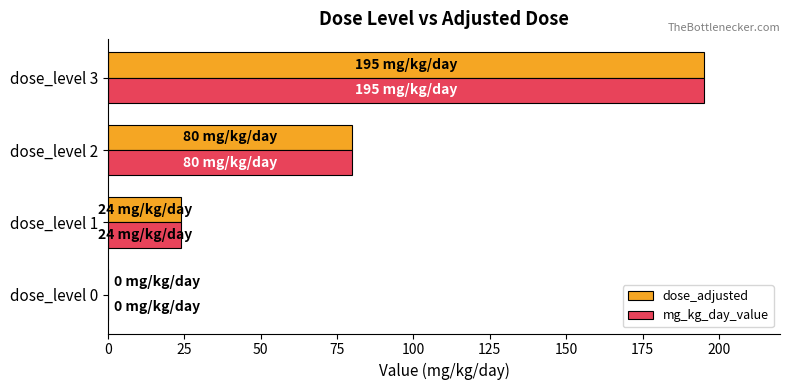

At which category is the sum across all series the highest?

dose_level 3